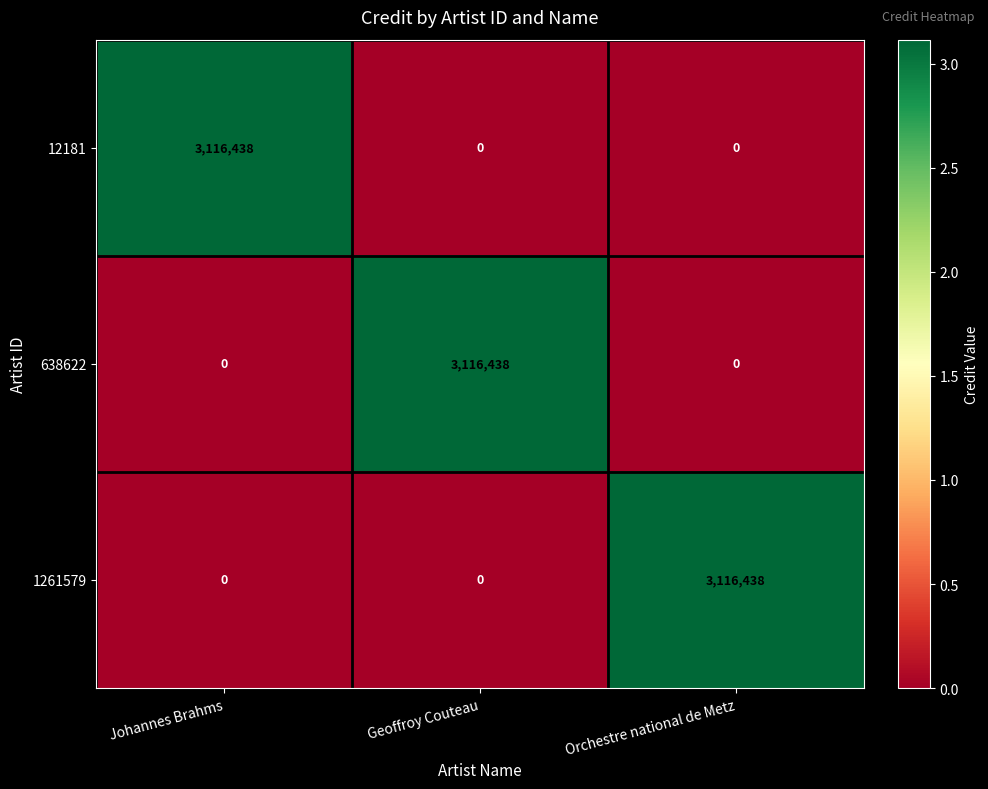

How many data points does each series have?

3